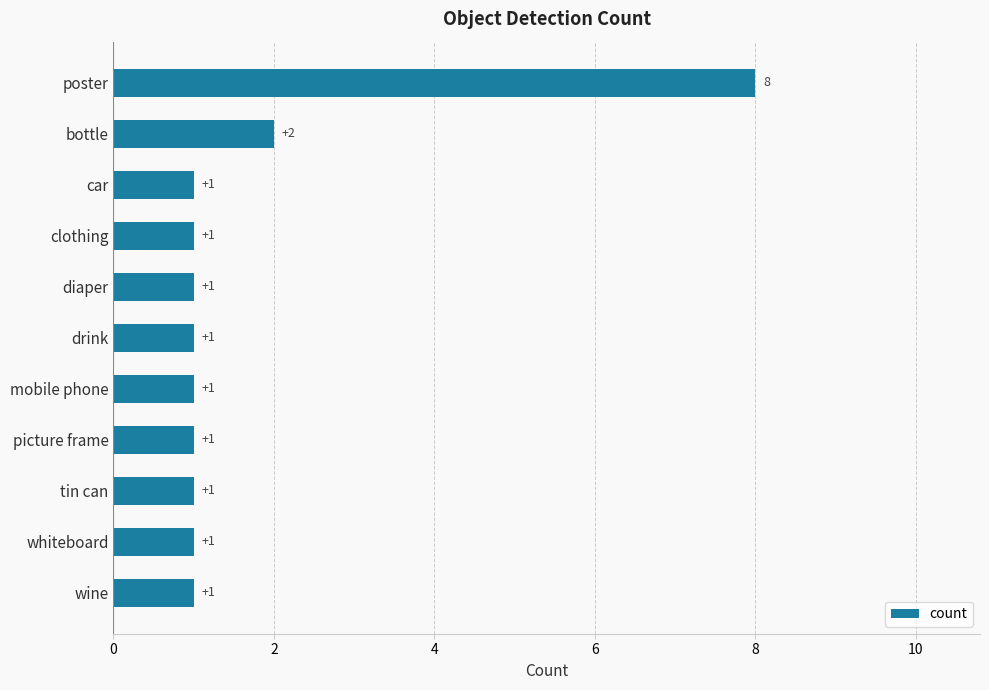

Reading bottom to top, list all the values displayed in this chart.

1	1	1	1	1	1	1	1	1	2	8